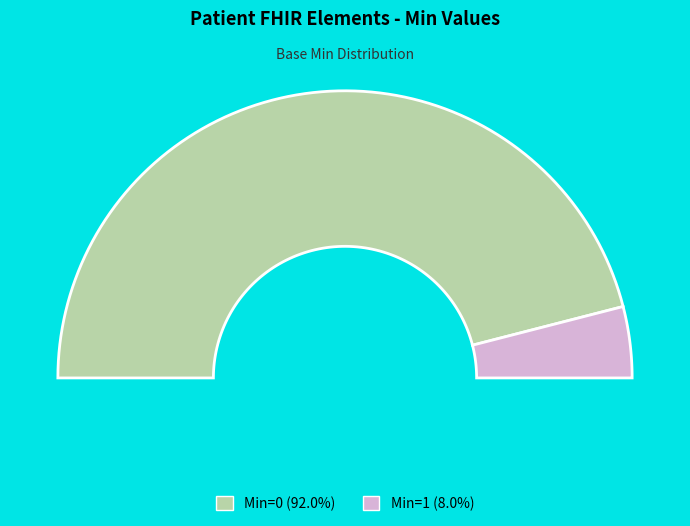

Is it true that Patient.name is 19% of the pie?

False